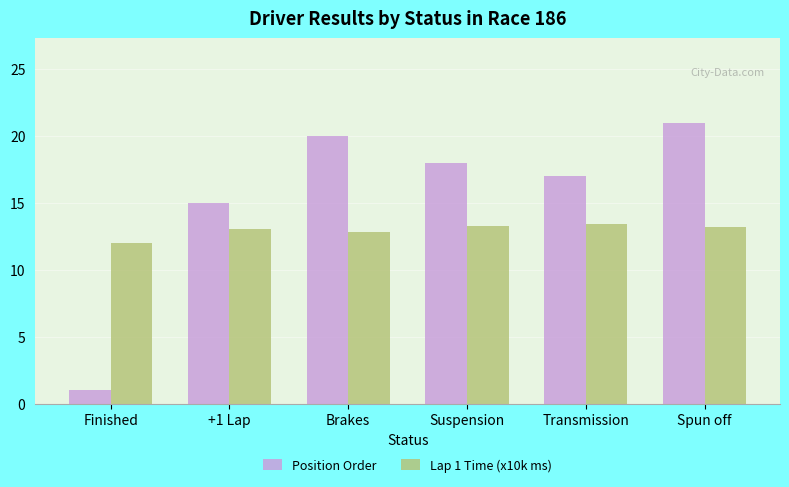

How many bars are there in total?

12